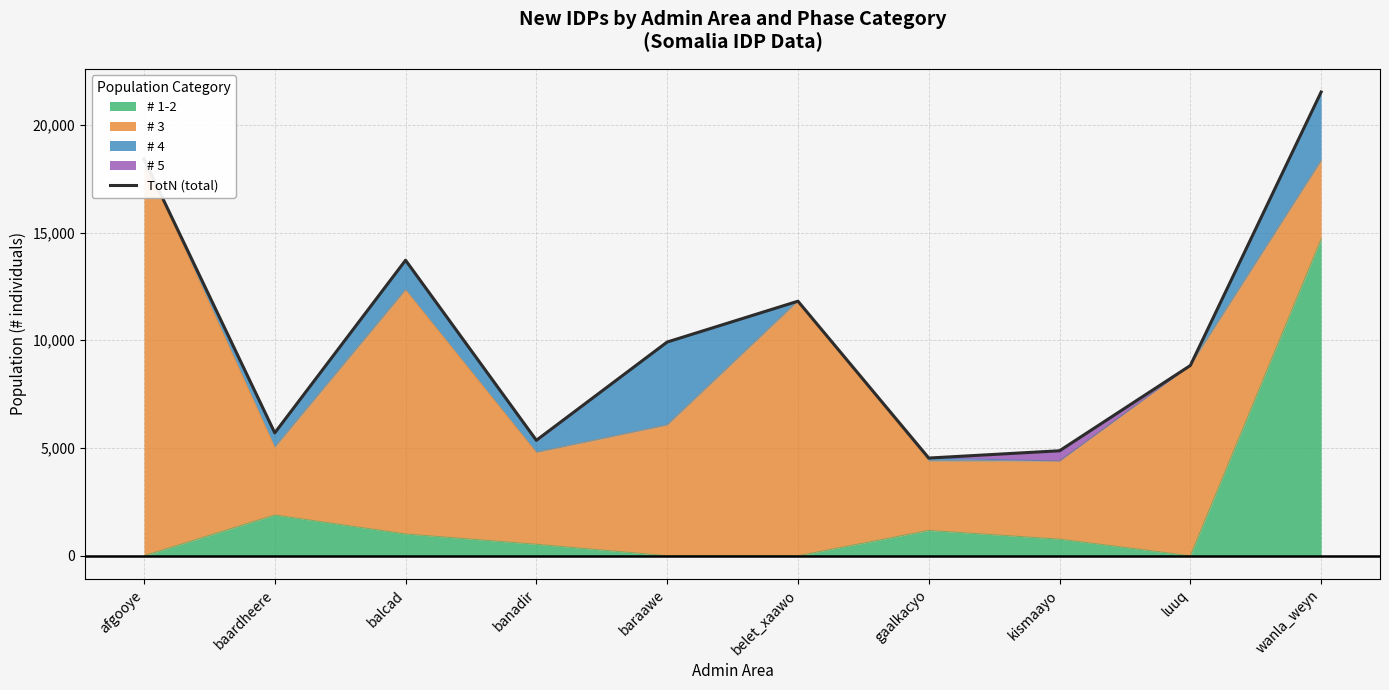

How many lines are shown in the chart?

1